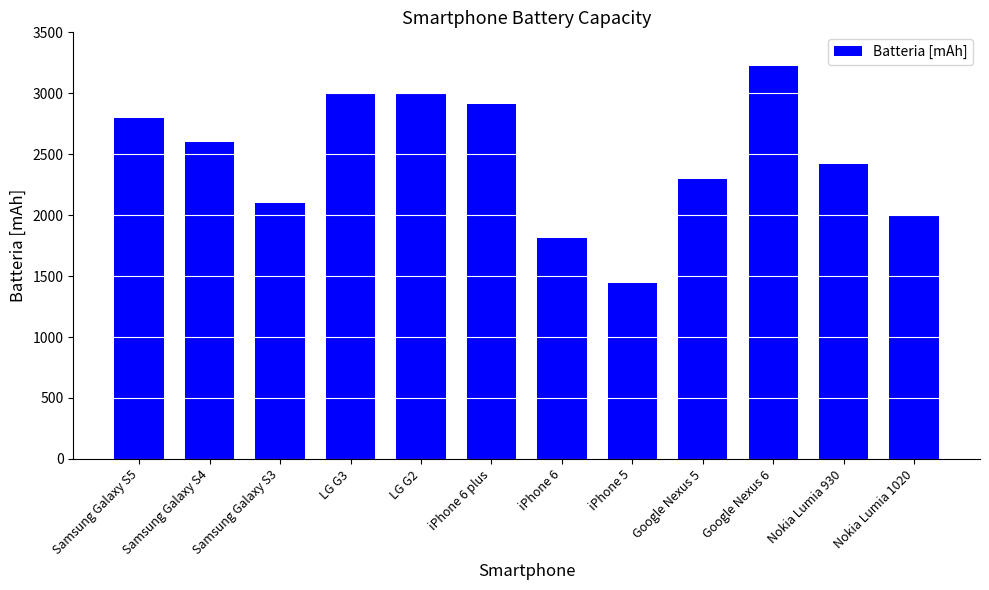

What is the average value?

2467